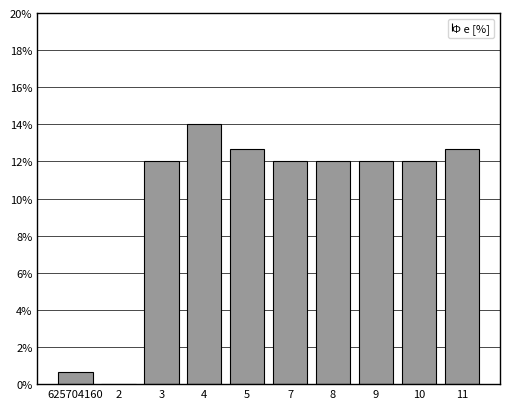

Reading left to right, what are all the values shown in this chart?

625704160=0.7	2=0.0	3=12.0	4=14.0	5=12.7	7=12.0	8=12.0	9=12.0	10=12.0	11=12.7